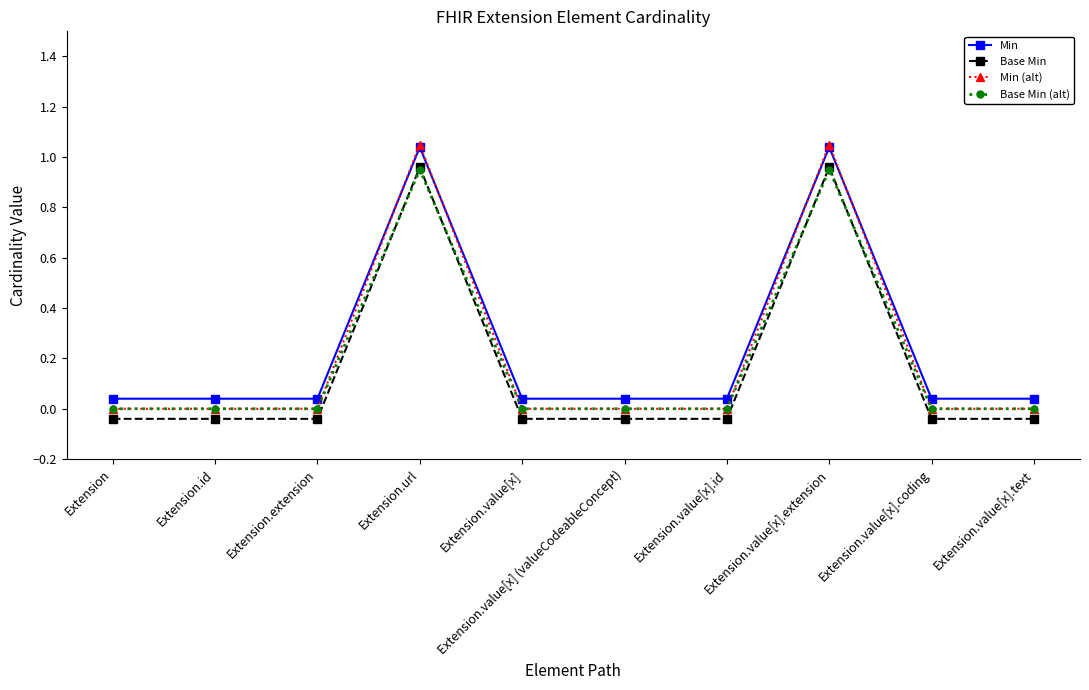

Where is the first local maximum for Base Min (alt)?

Extension.url